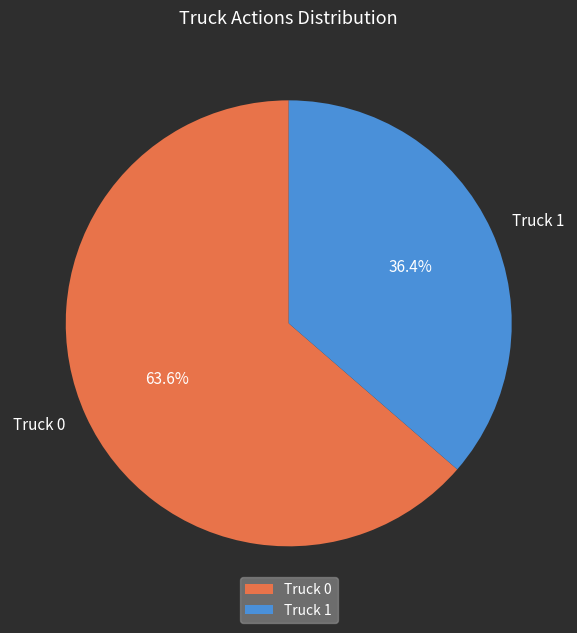

Is it true that Truck 1 is 36% of the pie?

True